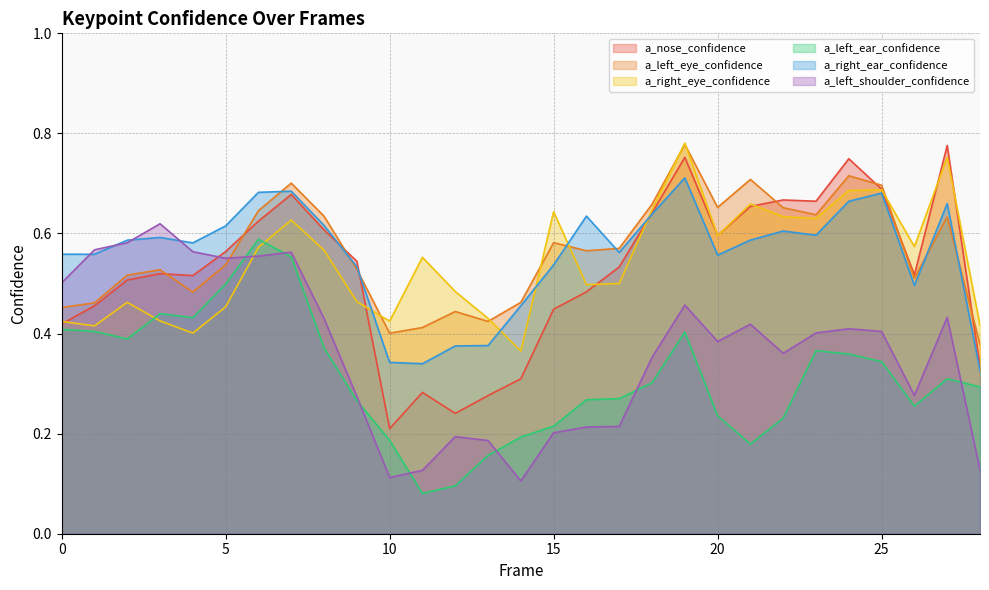

Reading right to left, extract all data points from this chart.

a_nose_confidence: 0.3	0.8	0.5	0.7	0.7	0.7	0.7	0.7	0.6	0.8	0.6	0.5	0.5	0.4	0.3	0.3	0.2	0.3	0.2	0.5	0.6	0.7	0.6	0.6	0.5	0.5	0.5	0.5	0.4
a_left_eye_confidence: 0.4	0.6	0.5	0.7	0.7	0.6	0.7	0.7	0.7	0.8	0.7	0.6	0.6	0.6	0.5	0.4	0.4	0.4	0.4	0.5	0.6	0.7	0.6	0.5	0.5	0.5	0.5	0.5	0.5
a_right_eye_confidence: 0.4	0.8	0.6	0.7	0.7	0.6	0.6	0.7	0.6	0.8	0.6	0.5	0.5	0.6	0.4	0.4	0.5	0.6	0.4	0.5	0.6	0.6	0.6	0.5	0.4	0.4	0.5	0.4	0.4
a_left_ear_confidence: 0.3	0.3	0.3	0.3	0.4	0.4	0.2	0.2	0.2	0.4	0.3	0.3	0.3	0.2	0.2	0.2	0.1	0.1	0.2	0.3	0.4	0.6	0.6	0.5	0.4	0.4	0.4	0.4	0.4
a_right_ear_confidence: 0.3	0.7	0.5	0.7	0.7	0.6	0.6	0.6	0.6	0.7	0.6	0.6	0.6	0.5	0.5	0.4	0.4	0.3	0.3	0.5	0.6	0.7	0.7	0.6	0.6	0.6	0.6	0.6	0.6
a_left_shoulder_confidence: 0.1	0.4	0.3	0.4	0.4	0.4	0.4	0.4	0.4	0.5	0.4	0.2	0.2	0.2	0.1	0.2	0.2	0.1	0.1	0.3	0.4	0.6	0.6	0.6	0.6	0.6	0.6	0.6	0.5